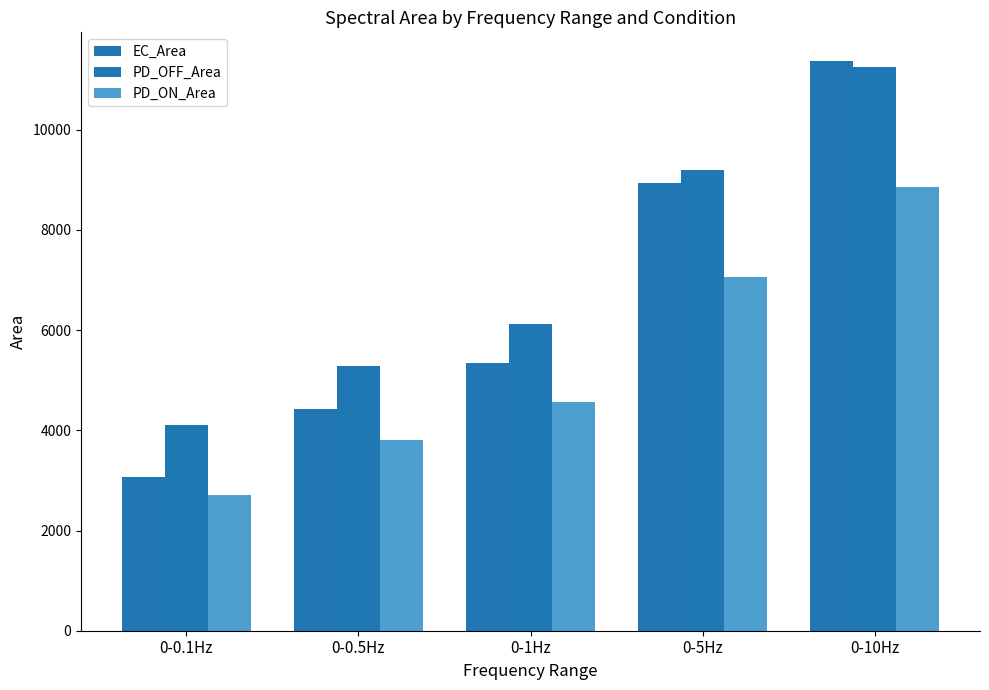

Does the chart contain any negative values?

No